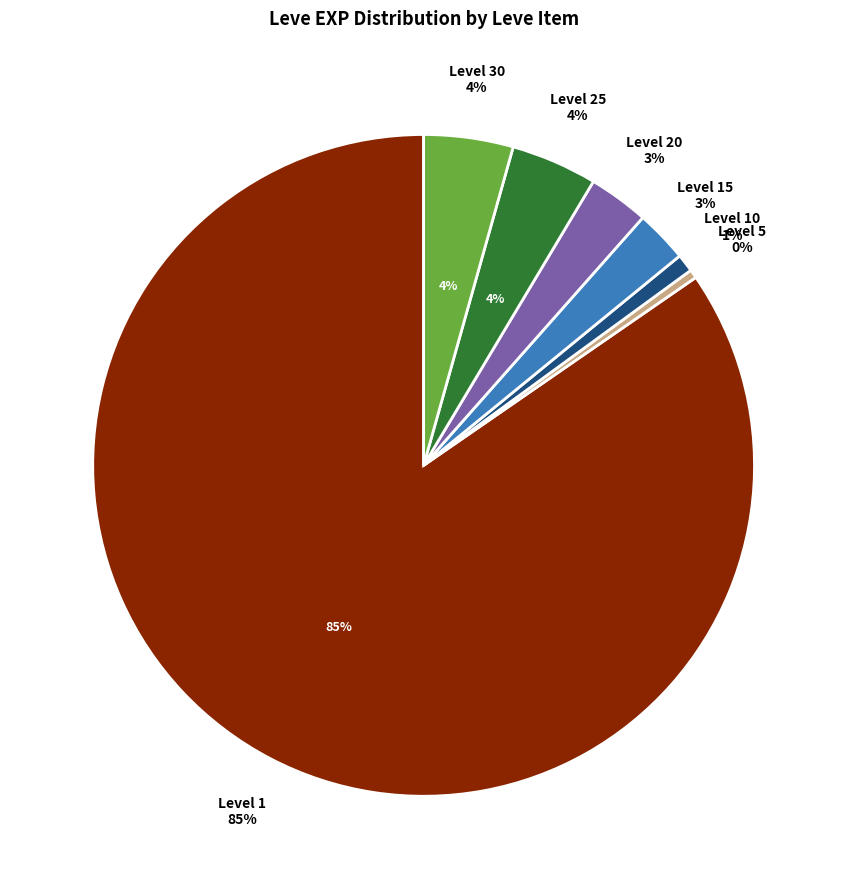

True or false: Raw Oyster accounts for 8% of the total.

False